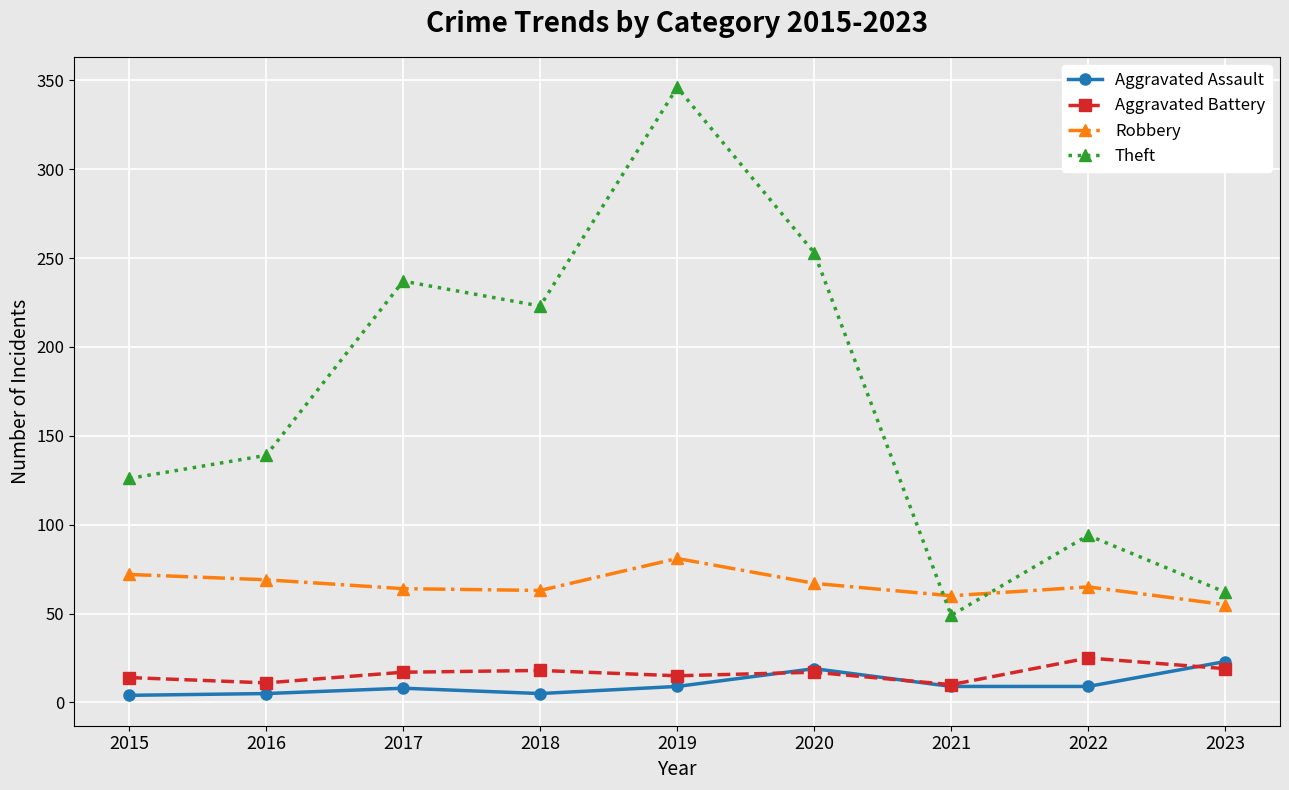

How many categories are shown in the chart?

9